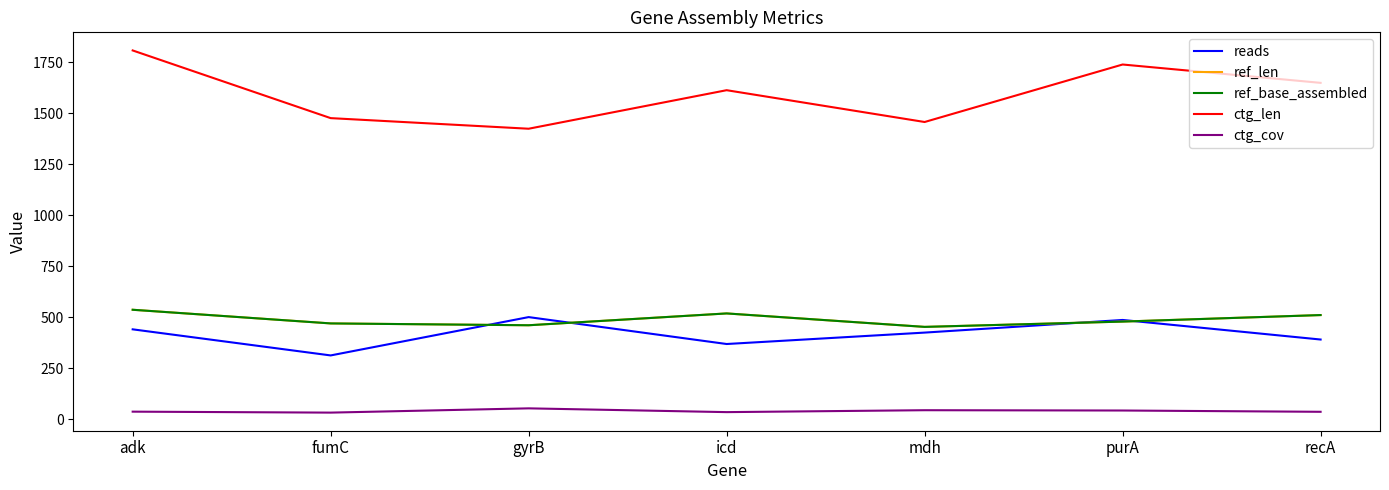

True or false: ref_len has more than 2 interior local peaks.

False